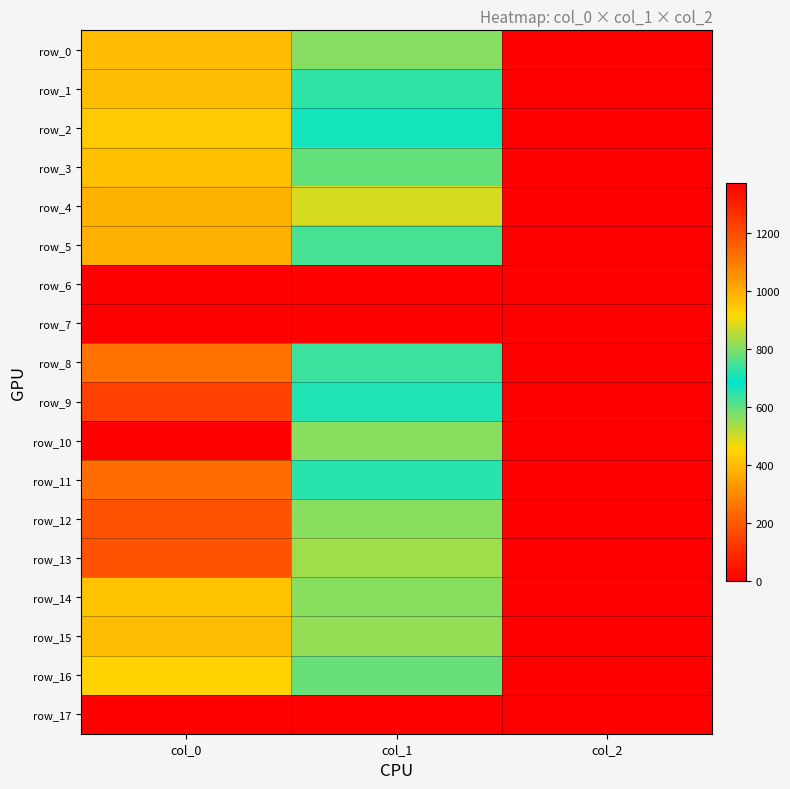

Reading left to right, what are all the values shown in this chart?

row_0: col_0=973.3	col_1=567.0	col_2=2.0
row_1: col_0=970.0	col_1=644.6	col_2=2.0
row_2: col_0=943.3	col_1=668.2	col_2=2.0
row_3: col_0=963.3	col_1=776.2	col_2=2.0
row_4: col_0=993.3	col_1=877.5	col_2=2.0
row_5: col_0=996.7	col_1=624.4	col_2=2.0
row_6: col_0=0.0	col_1=0.0	col_2=0.0
row_7: col_0=0.0	col_1=0.0	col_2=0.0
row_8: col_0=1120.0	col_1=739.1	col_2=2.0
row_9: col_0=1226.7	col_1=715.5	col_2=2.0
row_10: col_0=1373.3	col_1=810.0	col_2=2.0
row_11: col_0=1126.7	col_1=722.2	col_2=2.0
row_12: col_0=1186.7	col_1=810.0	col_2=2.0
row_13: col_0=1186.7	col_1=830.2	col_2=2.0
row_14: col_0=956.7	col_1=563.6	col_2=2.0
row_15: col_0=970.0	col_1=553.5	col_2=2.0
row_16: col_0=926.7	col_1=594.0	col_2=2.0
row_17: col_0=0.0	col_1=0.0	col_2=0.0